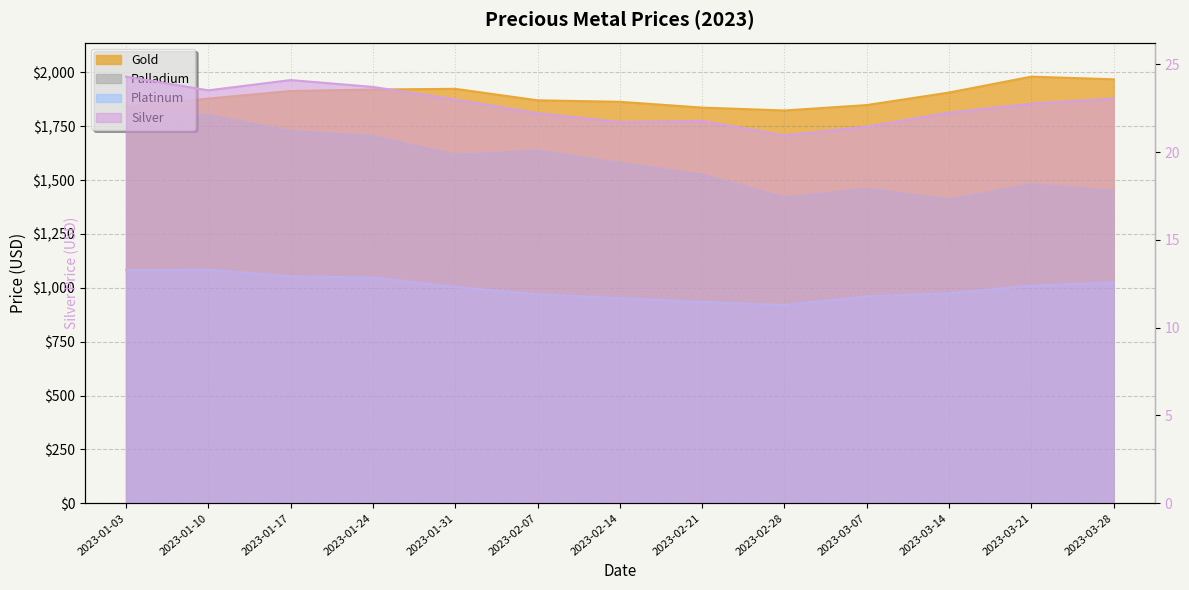

Reading left to right, transcribe all the data shown in this chart.

Gold: 2023-01-03=1843.2	2023-01-10=1878.7	2023-01-17=1913.8	2023-01-24=1920.8	2023-01-31=1923.9	2023-02-07=1870.7	2023-02-14=1863.7	2023-02-21=1836.8	2023-02-28=1823.4	2023-03-07=1848.5	2023-03-14=1906.7	2023-03-21=1980.5	2023-03-28=1968.1
Silver: 2023-01-03=24.3	2023-01-10=23.5	2023-01-17=24.1	2023-01-24=23.7	2023-01-31=23.0	2023-02-07=22.2	2023-02-14=21.7	2023-02-21=21.8	2023-02-28=20.9	2023-03-07=21.4	2023-03-14=22.2	2023-03-21=22.8	2023-03-28=23.1
Platinum: 2023-01-03=1082.0	2023-01-10=1084.0	2023-01-17=1053.0	2023-01-24=1048.0	2023-01-31=1004.0	2023-02-07=970.0	2023-02-14=952.0	2023-02-21=934.0	2023-02-28=920.0	2023-03-07=960.0	2023-03-14=975.0	2023-03-21=1010.0	2023-03-28=1025.0
Palladium: 2023-01-03=1795.0	2023-01-10=1802.0	2023-01-17=1728.0	2023-01-24=1704.0	2023-01-31=1618.0	2023-02-07=1636.0	2023-02-14=1580.0	2023-02-21=1525.0	2023-02-28=1420.0	2023-03-07=1460.0	2023-03-14=1410.0	2023-03-21=1480.0	2023-03-28=1450.0